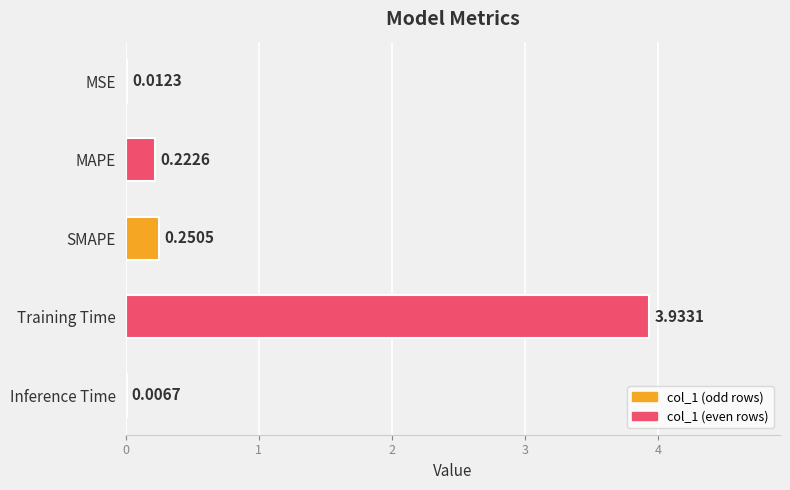

At which label is the value closest to 1?

SMAPE